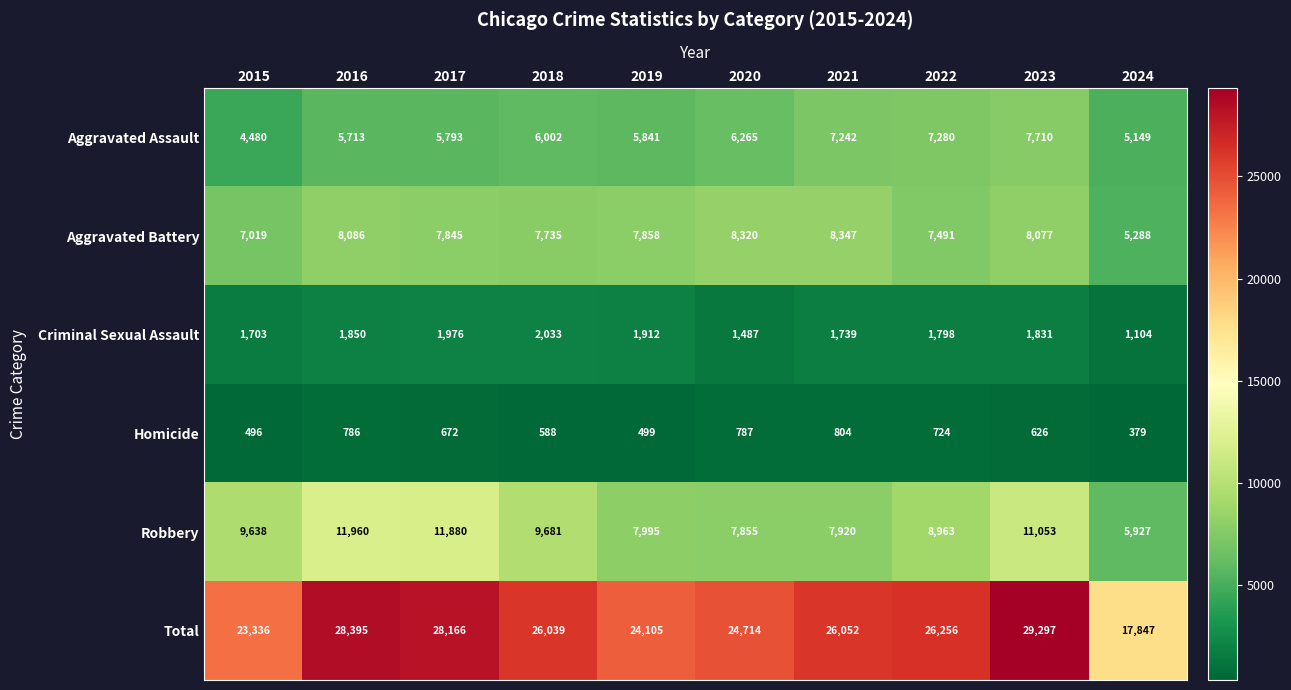

What is the difference between the maximum and second lowest values in the Aggravated Battery series?

1328